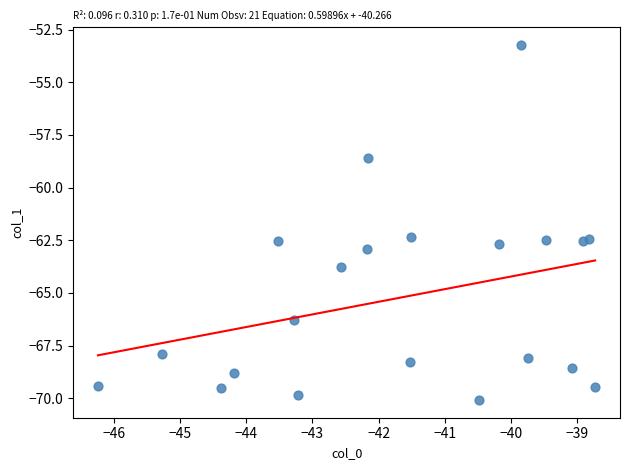

What is the range of Y values (max minus min)?

16.9